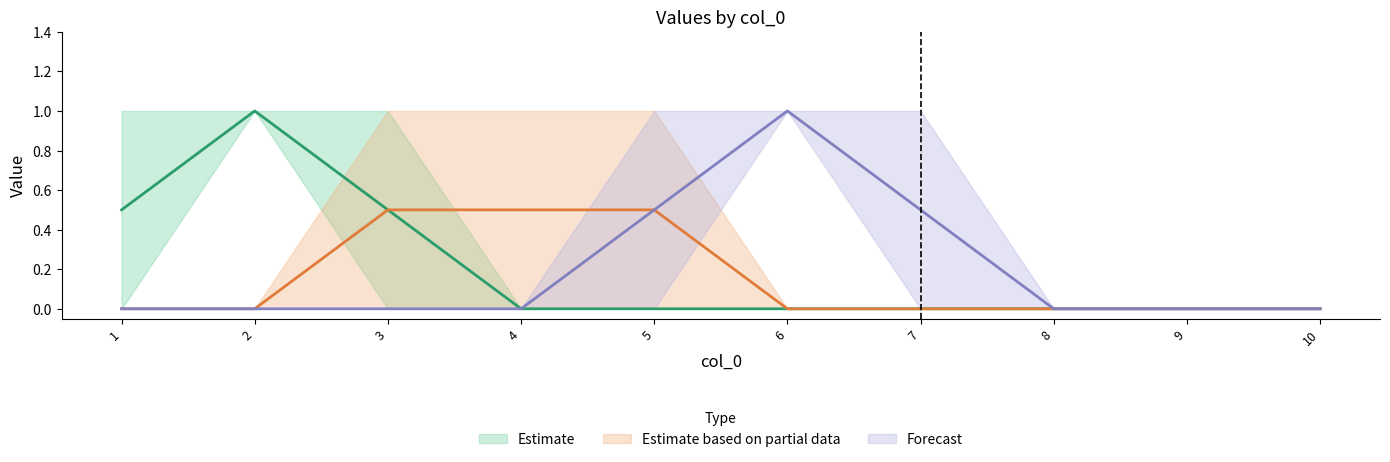

What is the sum of all 8 values?

1